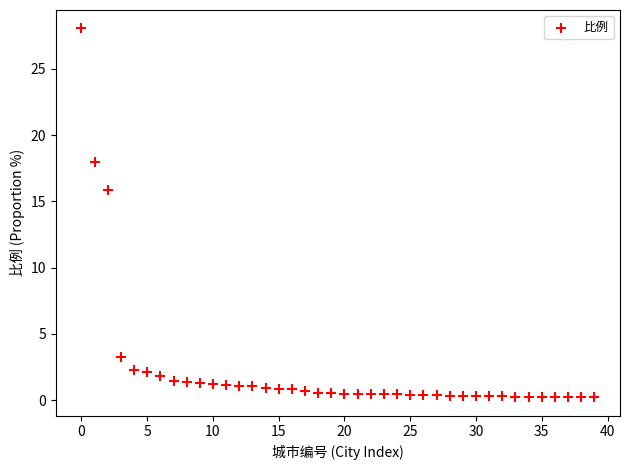

What Y value in the scatter plot is closest to 14?

15.9